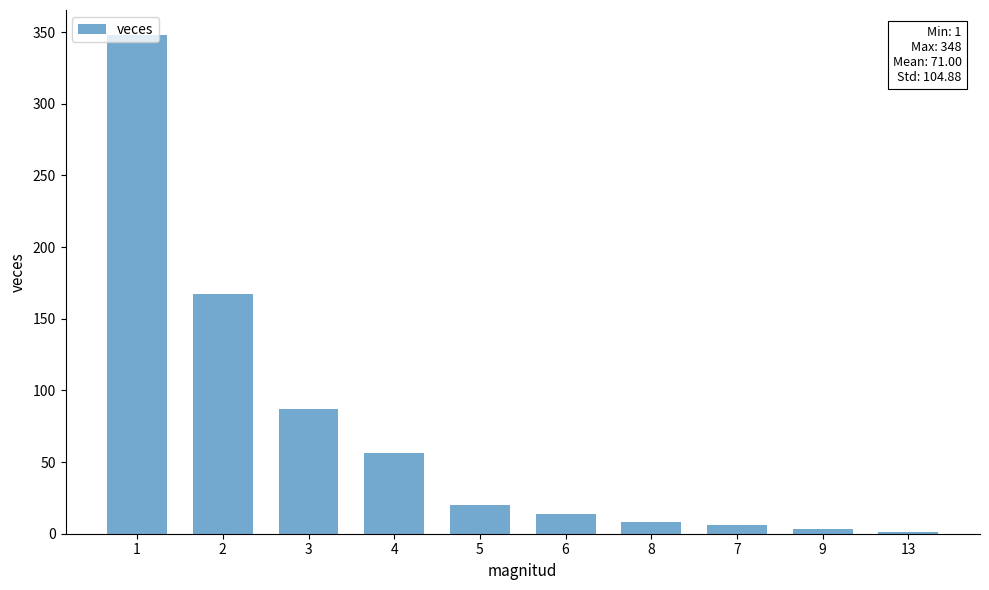

Are the bars horizontal?

No